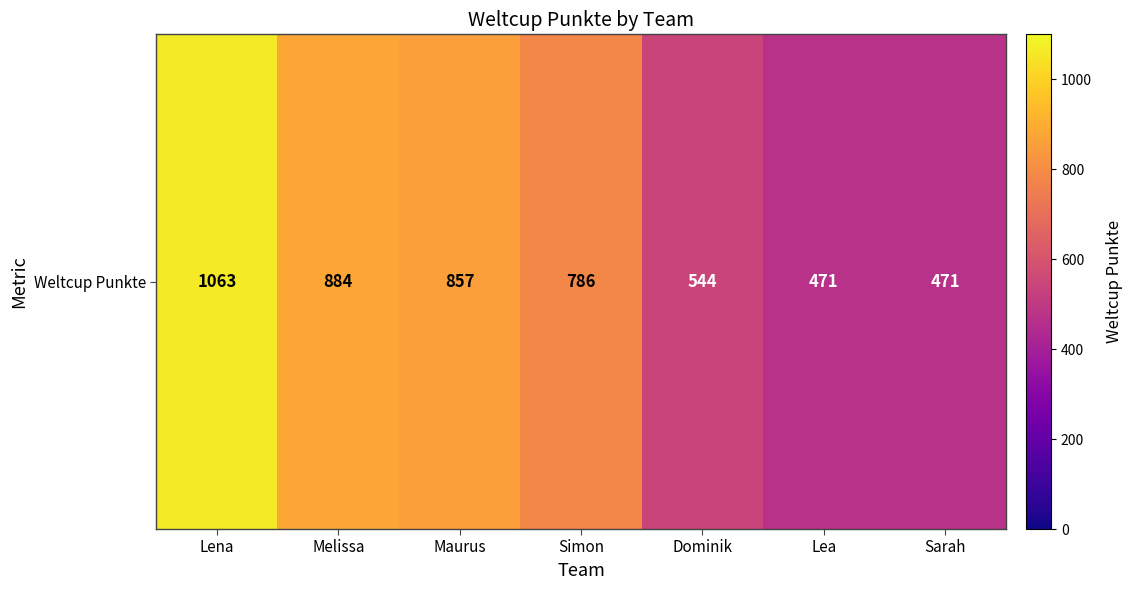

What is the difference between the maximum and second lowest values?

592